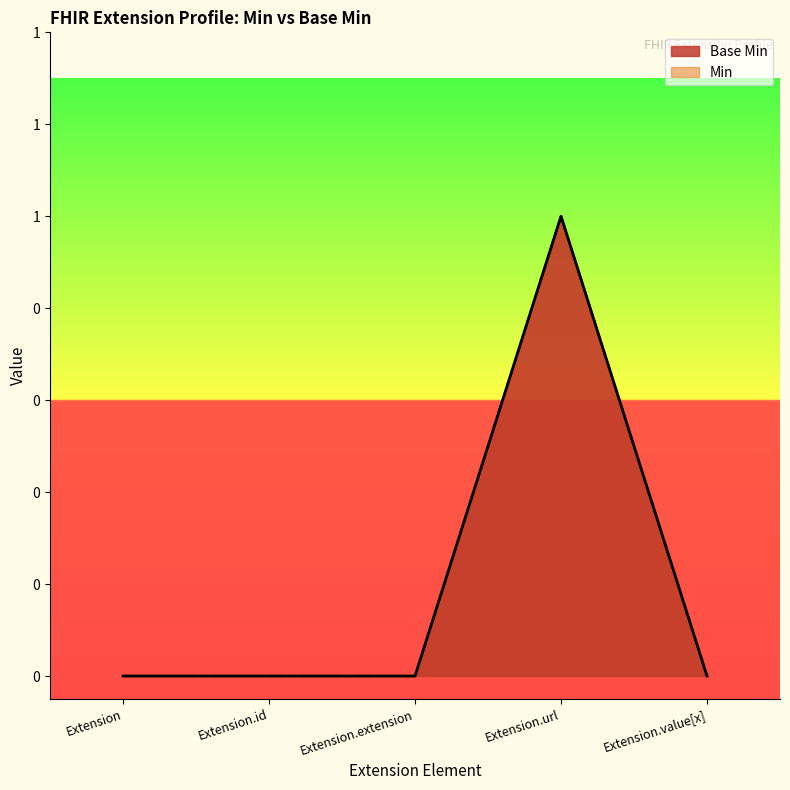

List the labels in order of value, largest first.

Extension.url, Extension, Extension.id, Extension.extension, Extension.value[x]